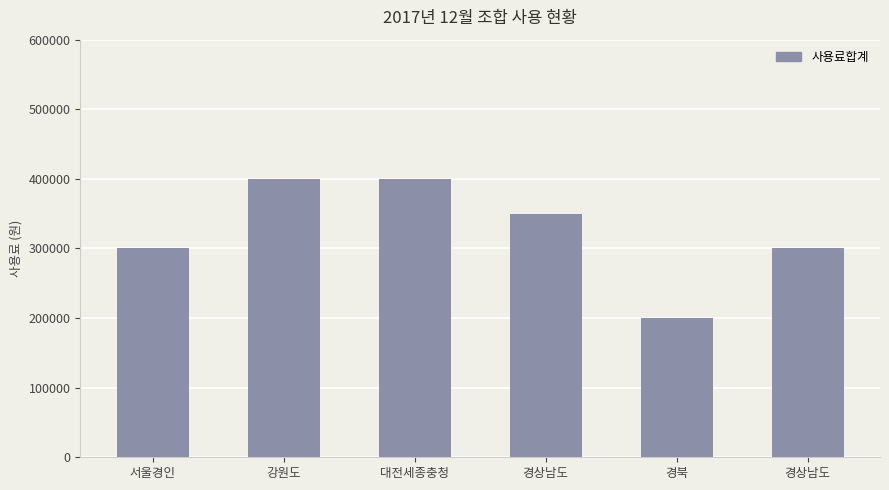

What is the value of the 5th bar from the left?

200000